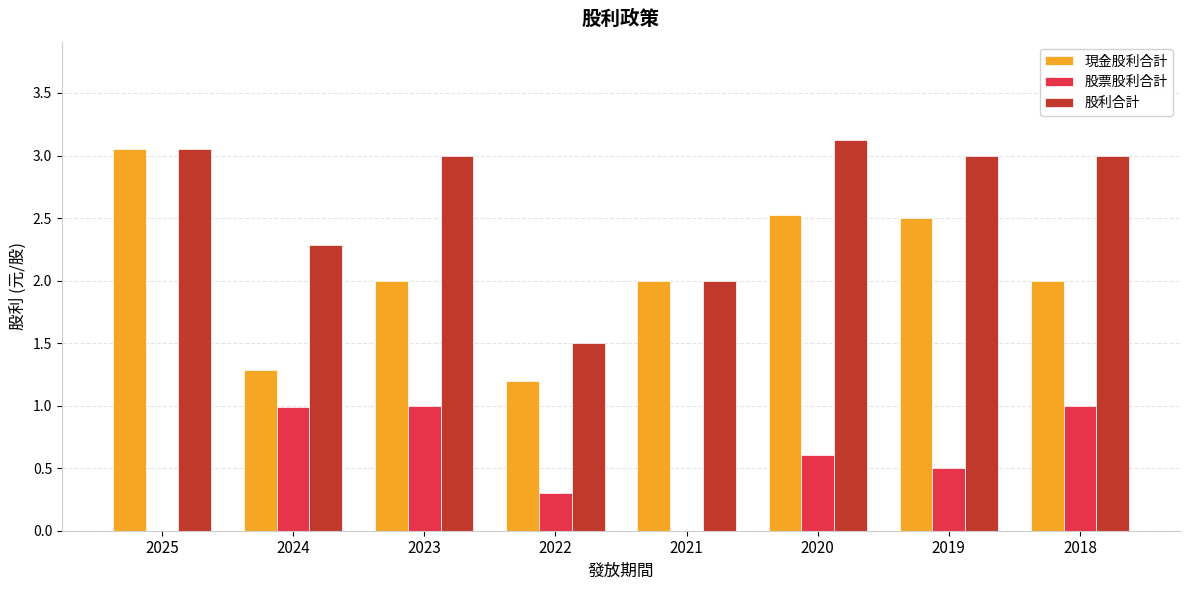

Does the chart contain stacked bars?

No